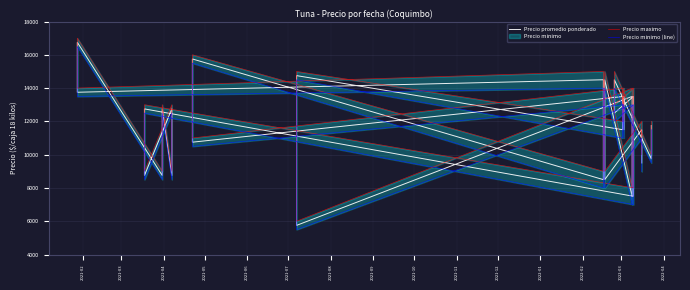

How many interior local valleys does the Precio promedio ponderado series have?

14